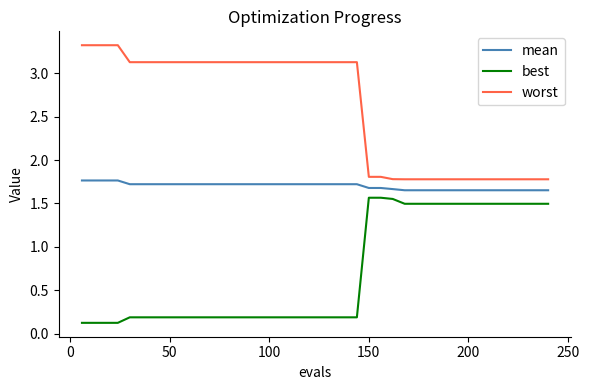

What is the greatest value displayed?

3.3